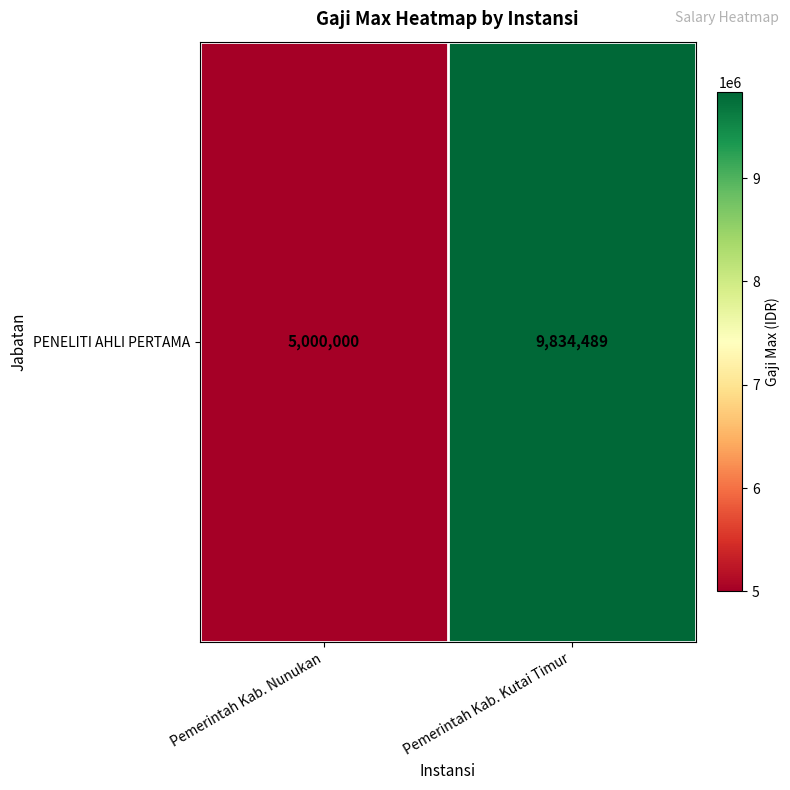

True or false: the data shows 9834489 at Pemerintah Kab. Kutai Timur.

True